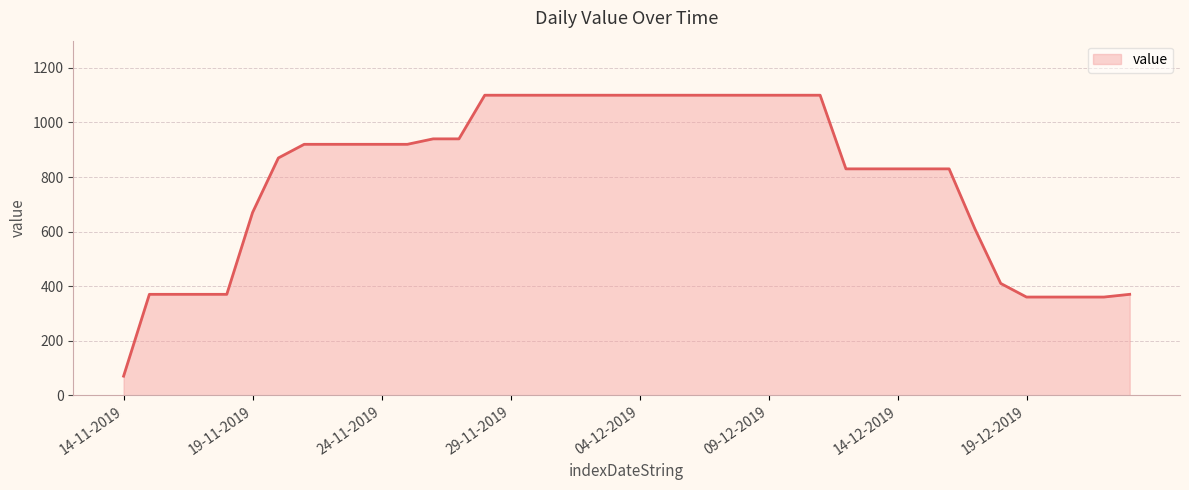

What is the difference between the maximum and minimum values?

1030